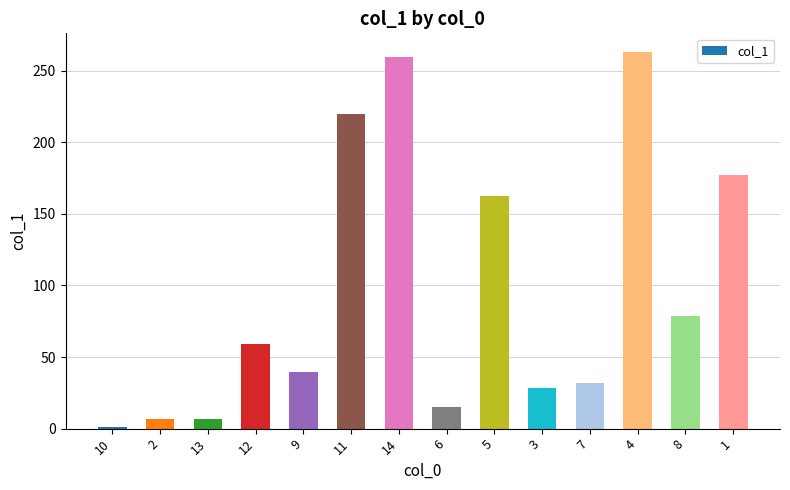

What is the sum of the values at 1 and 10?

178.5